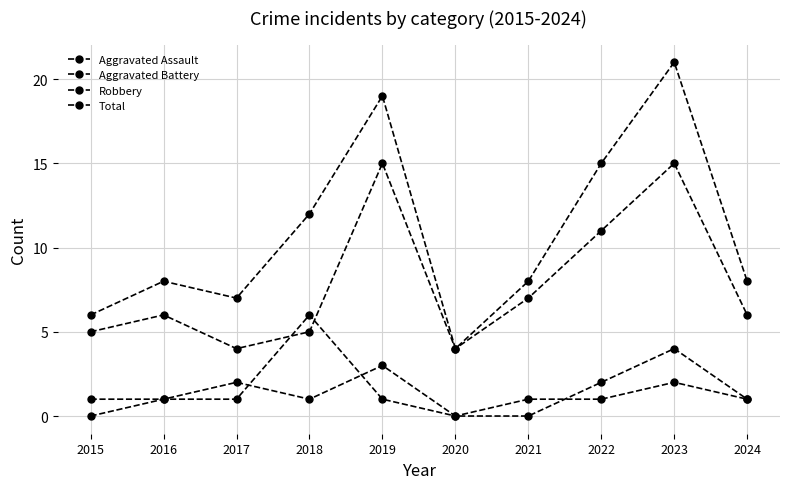

Reading right to left, transcribe all the data shown in this chart.

Aggravated Assault: 2024=1	2023=4	2022=2	2021=0	2020=0	2019=3	2018=1	2017=2	2016=1	2015=0
Aggravated Battery: 2024=1	2023=2	2022=1	2021=1	2020=0	2019=1	2018=6	2017=1	2016=1	2015=1
Robbery: 2024=6	2023=15	2022=11	2021=7	2020=4	2019=15	2018=5	2017=4	2016=6	2015=5
Total: 2024=8	2023=21	2022=15	2021=8	2020=4	2019=19	2018=12	2017=7	2016=8	2015=6